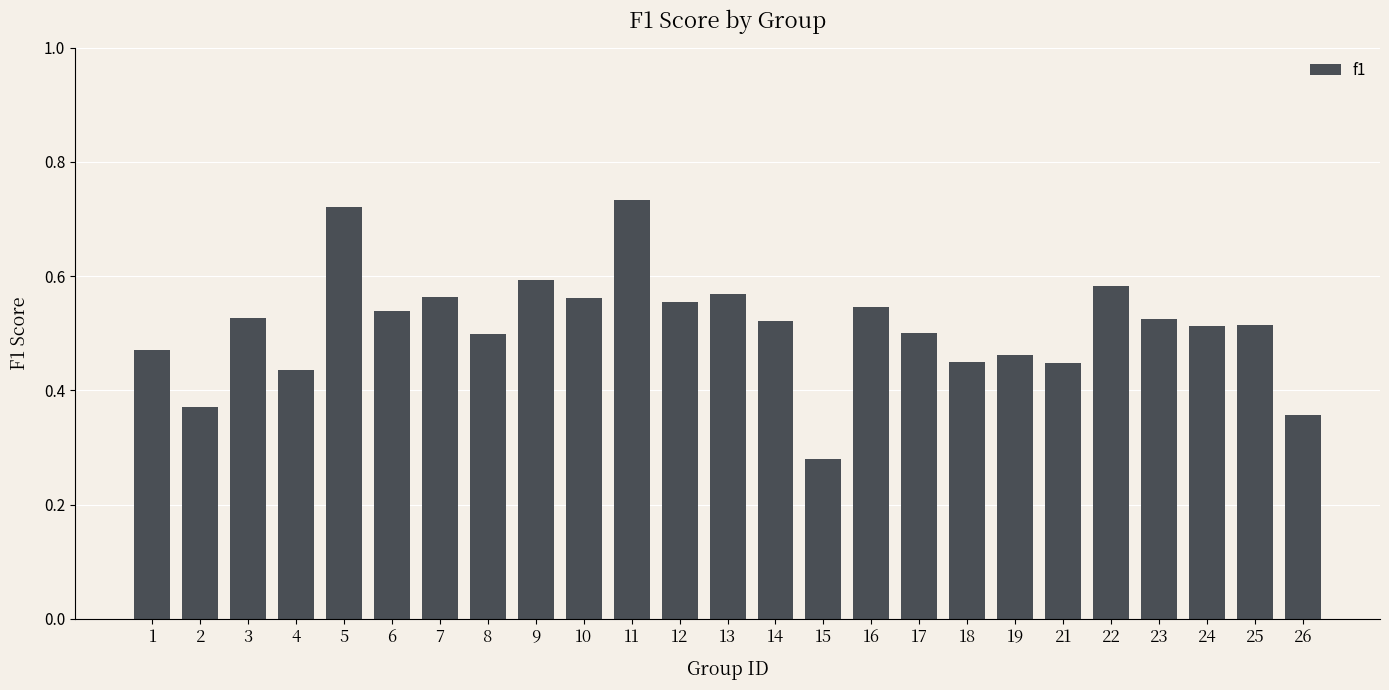

Where is the data nearest to the value 0?

15